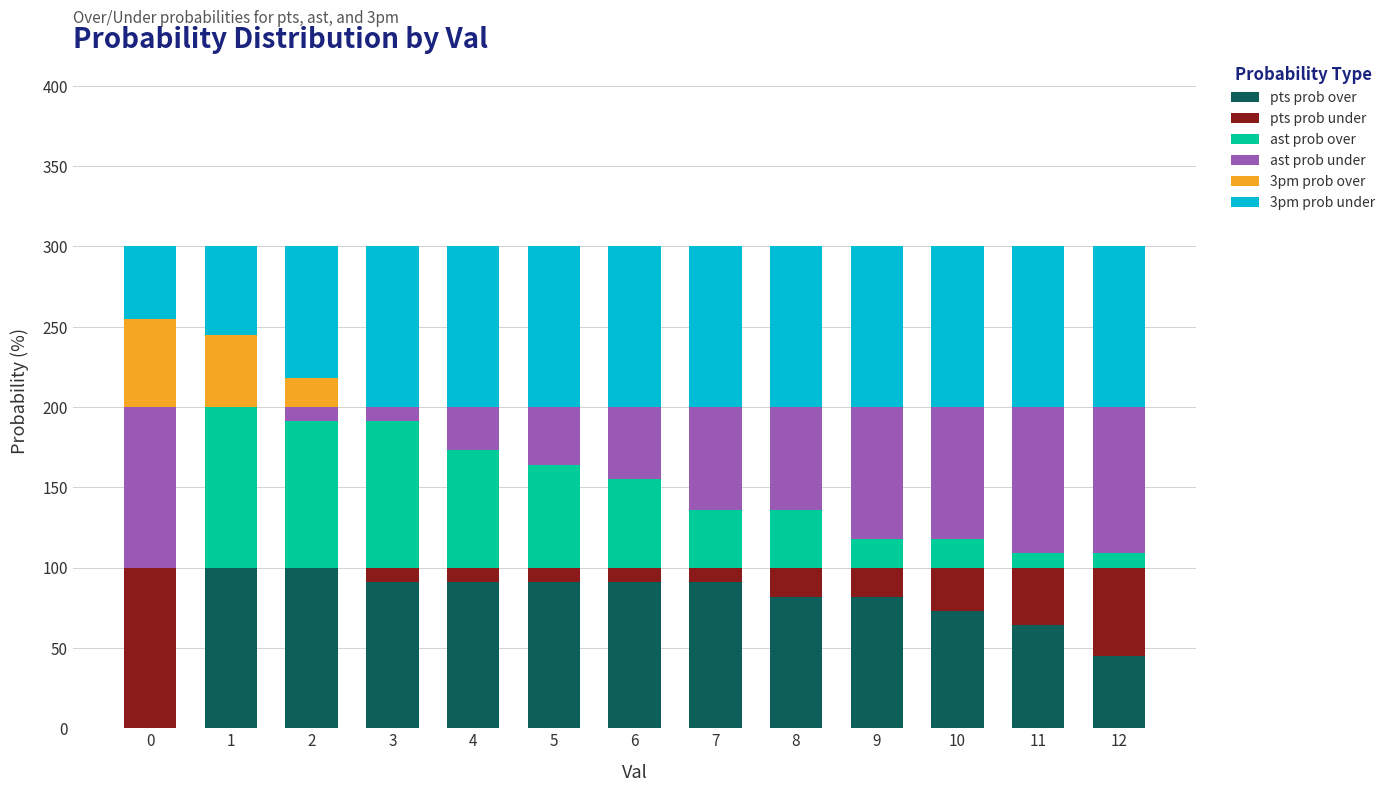

List the series in order of their peak value, highest first.

pts prob over, pts prob under, ast prob over, ast prob under, 3pm prob under, 3pm prob over